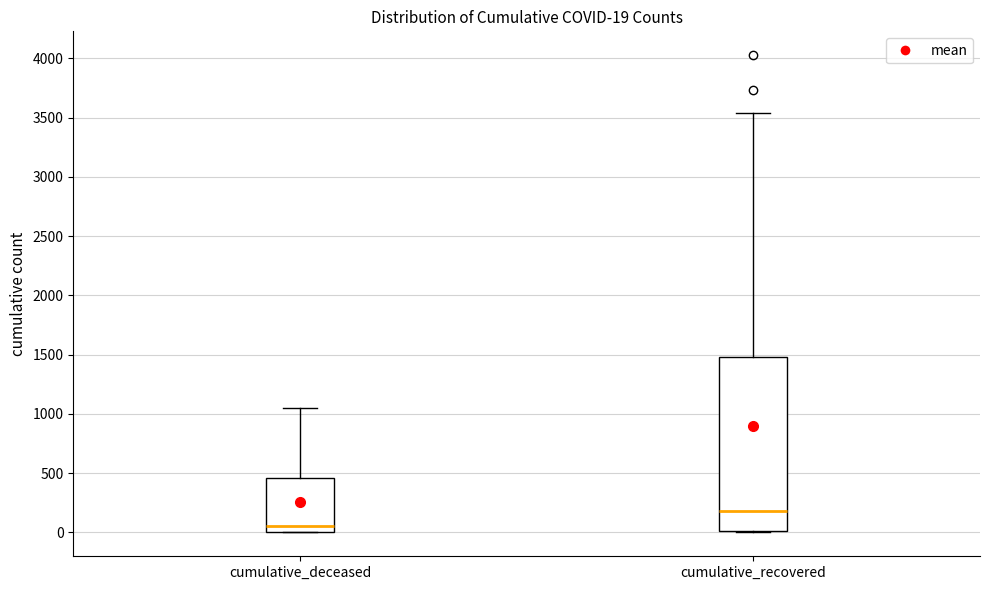

Which box's median line is the highest?

cumulative_recovered